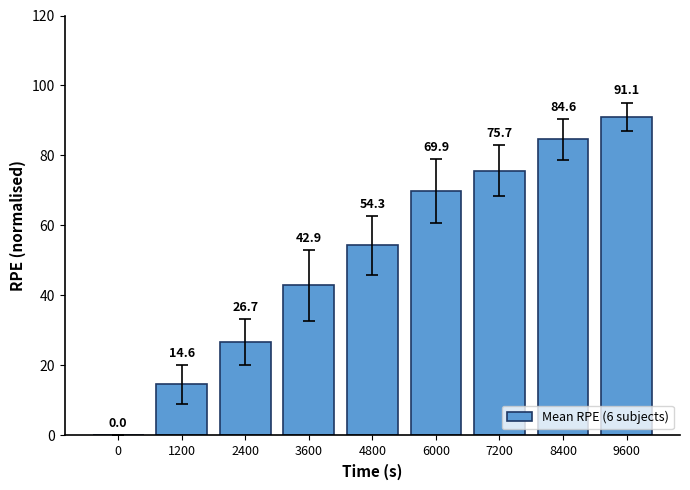

At which label is the value closest to 45?

3600